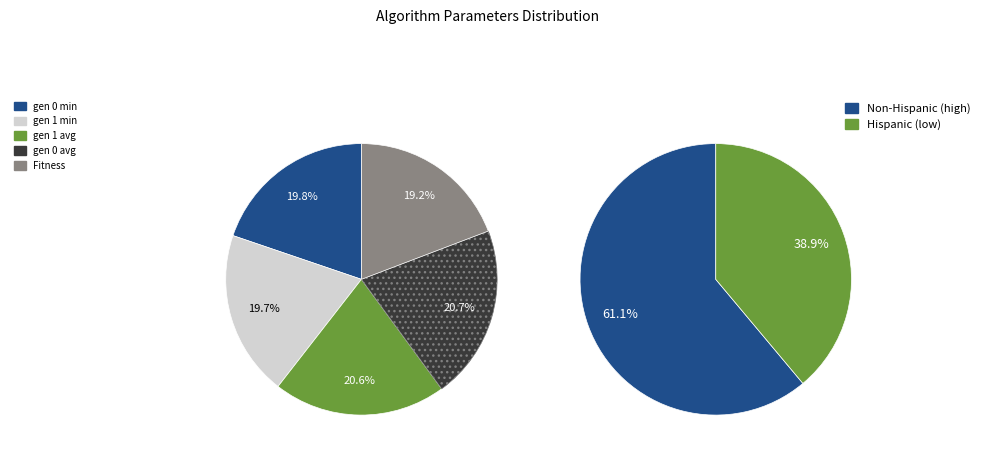

How many slices are in this pie chart?

5